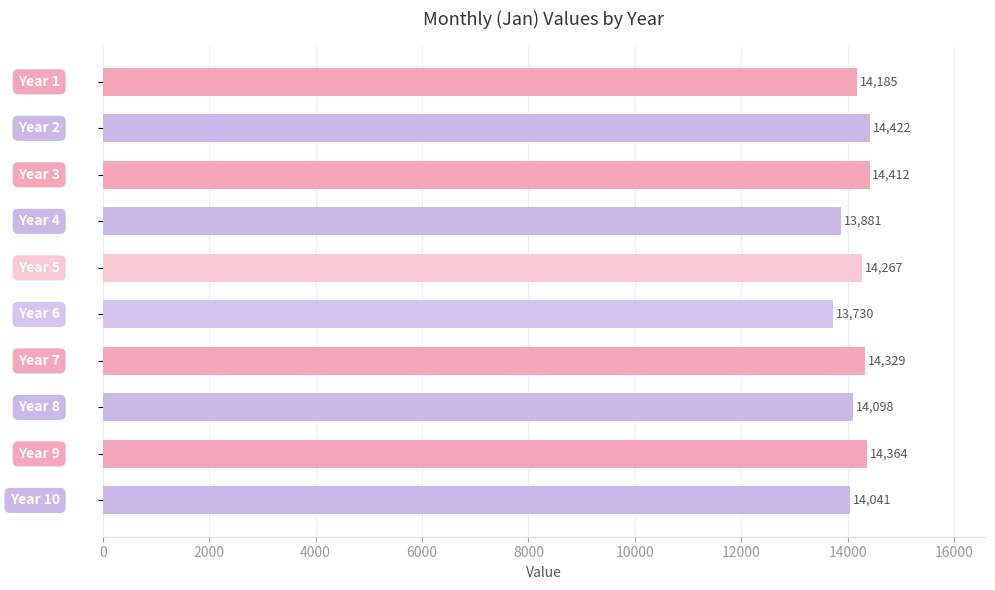

What is the value of the 8th bar from the top?

14098.2